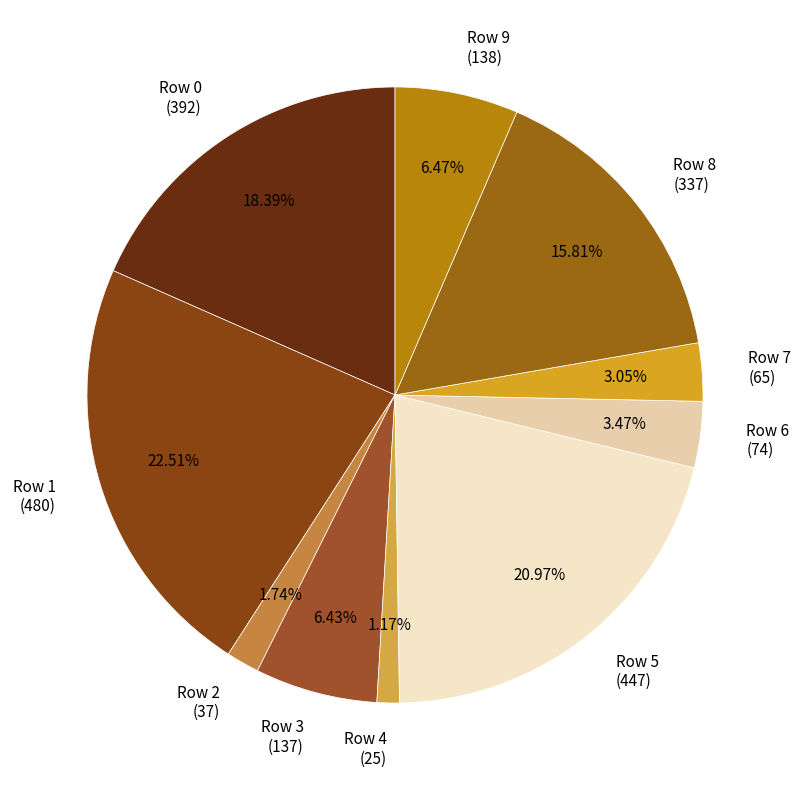

To the nearest percent, what is the difference between the largest and smallest slice percentages?

21%